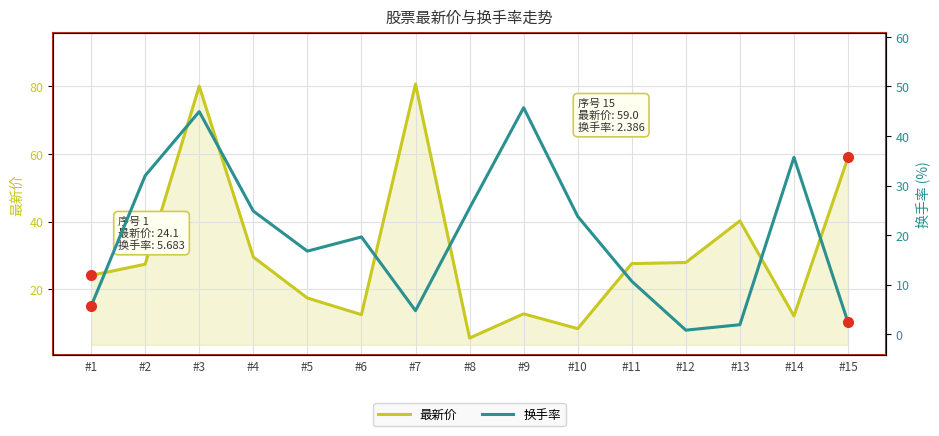

The value of 最新价 at #7 is 135.8. True or false?

False